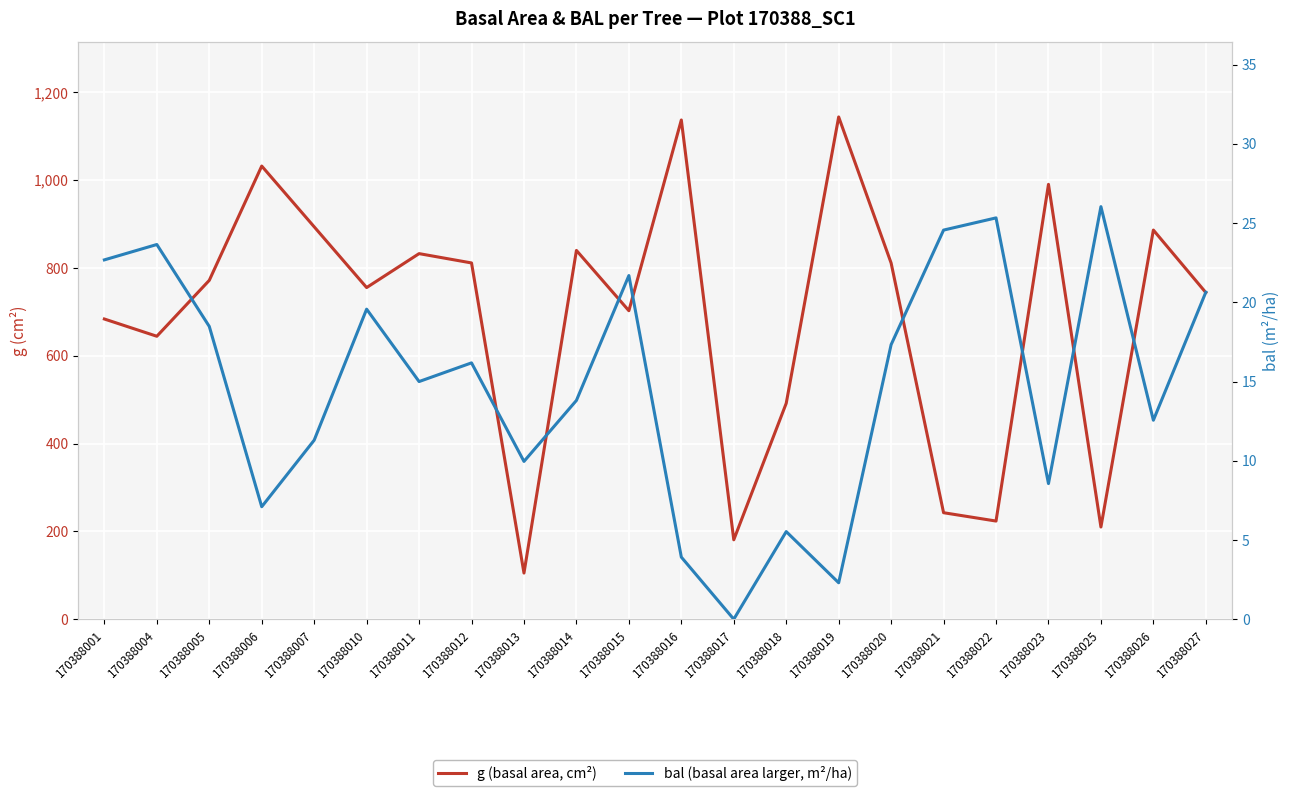

What is the value of the bal (basal area larger, m²/ha) point at the 11th from the left?

21.7